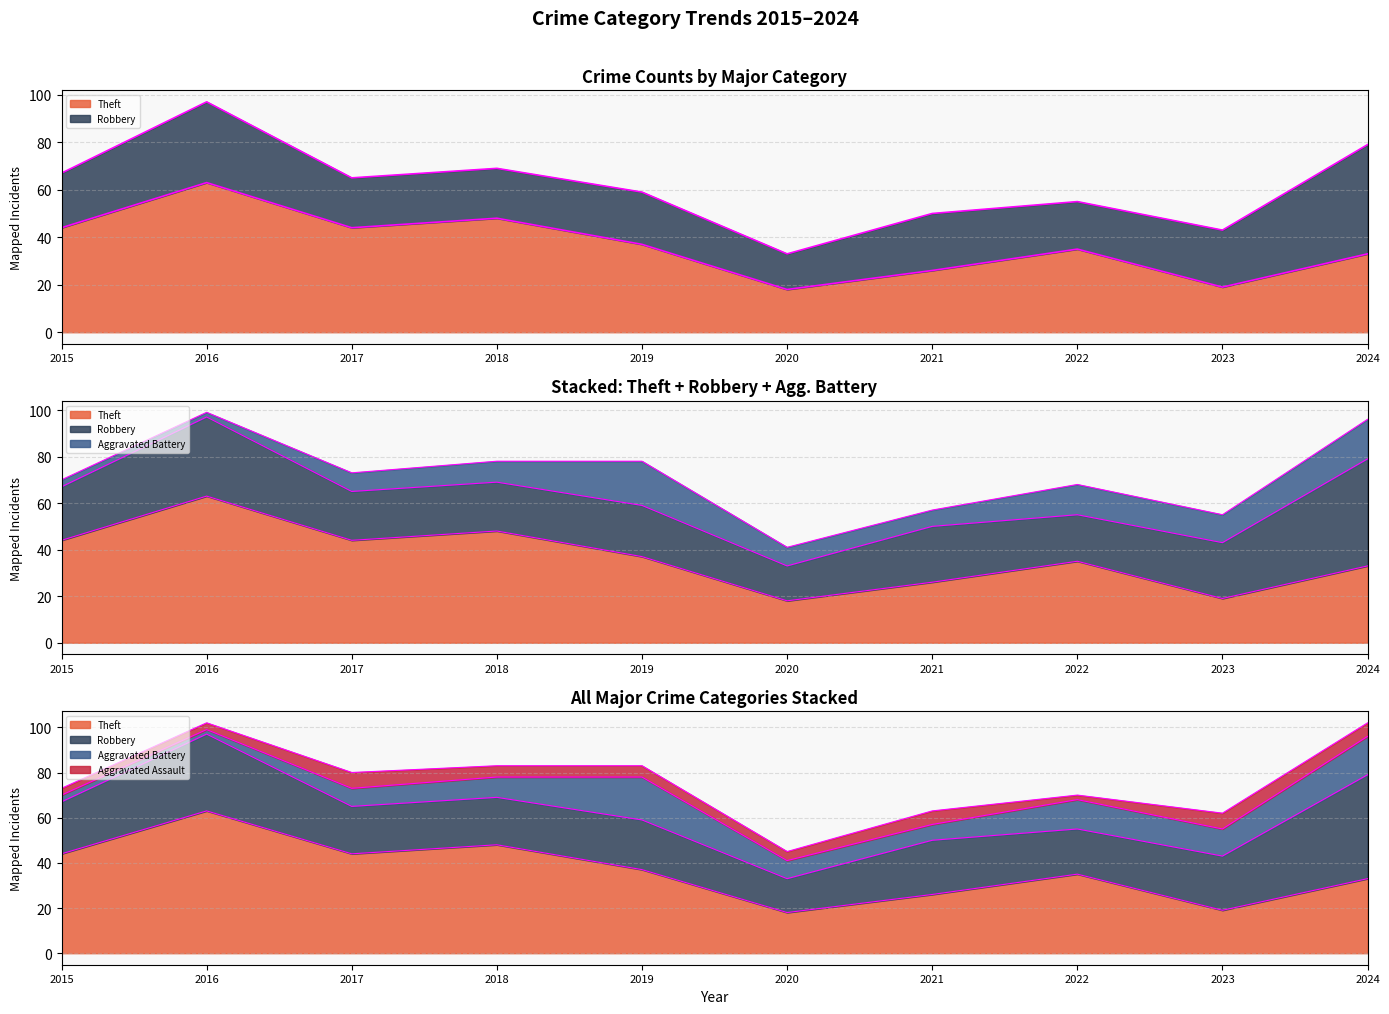

Which category has the lowest value in the Aggravated Assault series?

2022